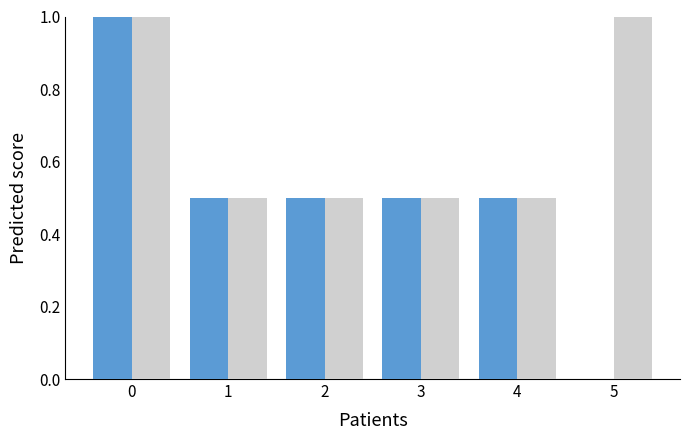

What is the total value across all series at 2?

1.0